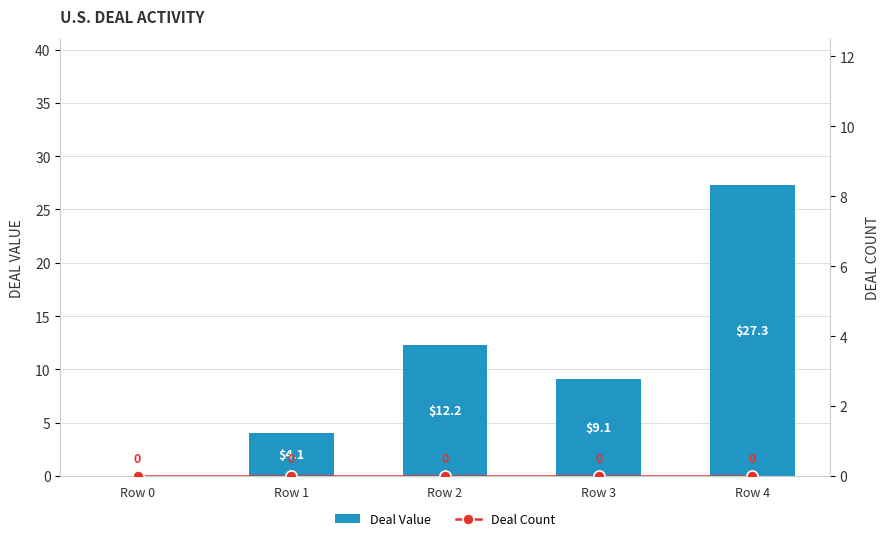

What are all the series names shown in the legend?

Deal Value, Deal Count